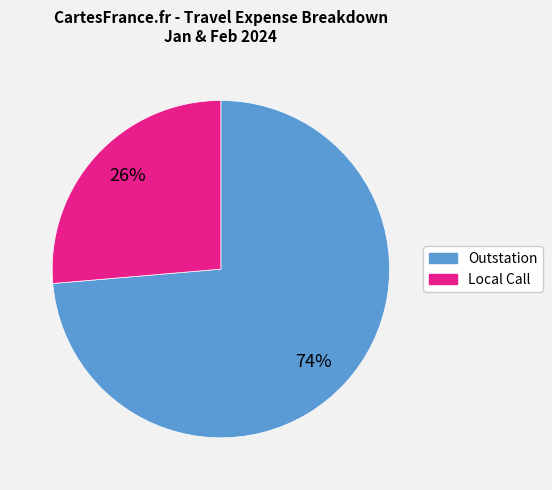

Rank the categories by value from lowest to highest.

Local Call, Outstation